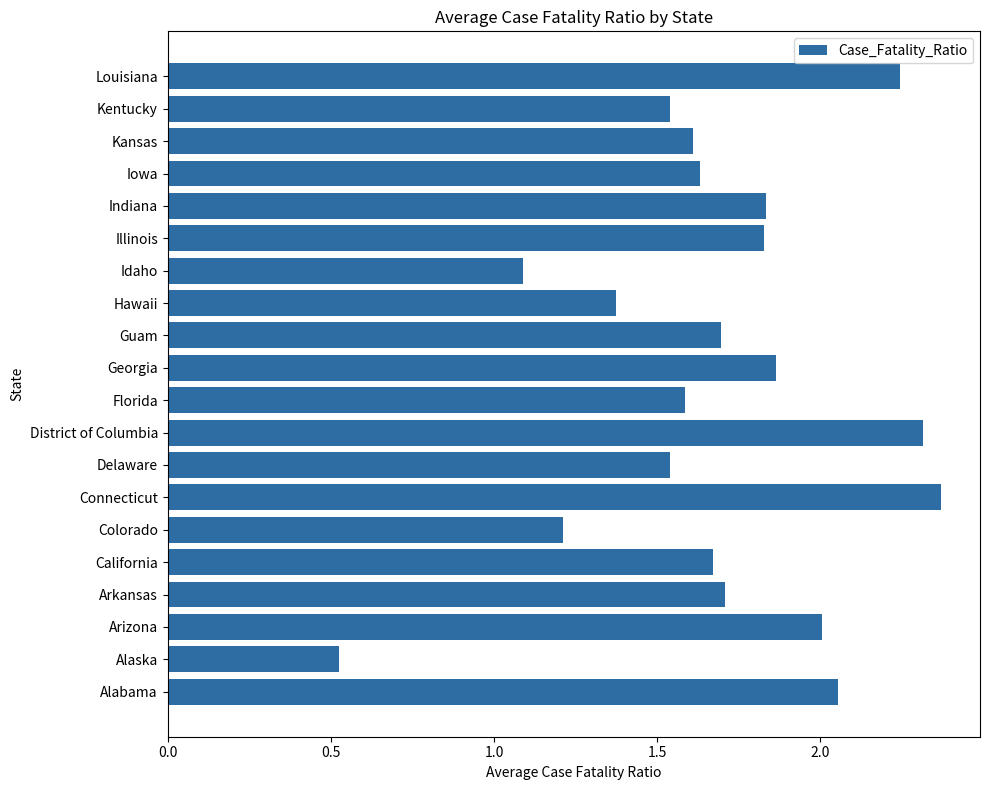

Where is the data nearest to the value 1?

Idaho